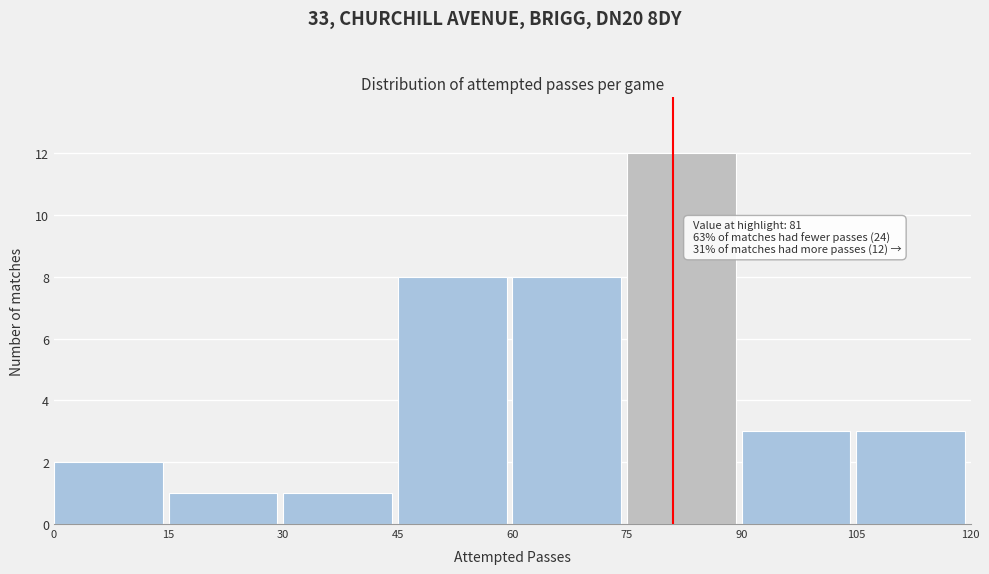

Which range on the x-axis has the tallest bar?

75 to 90